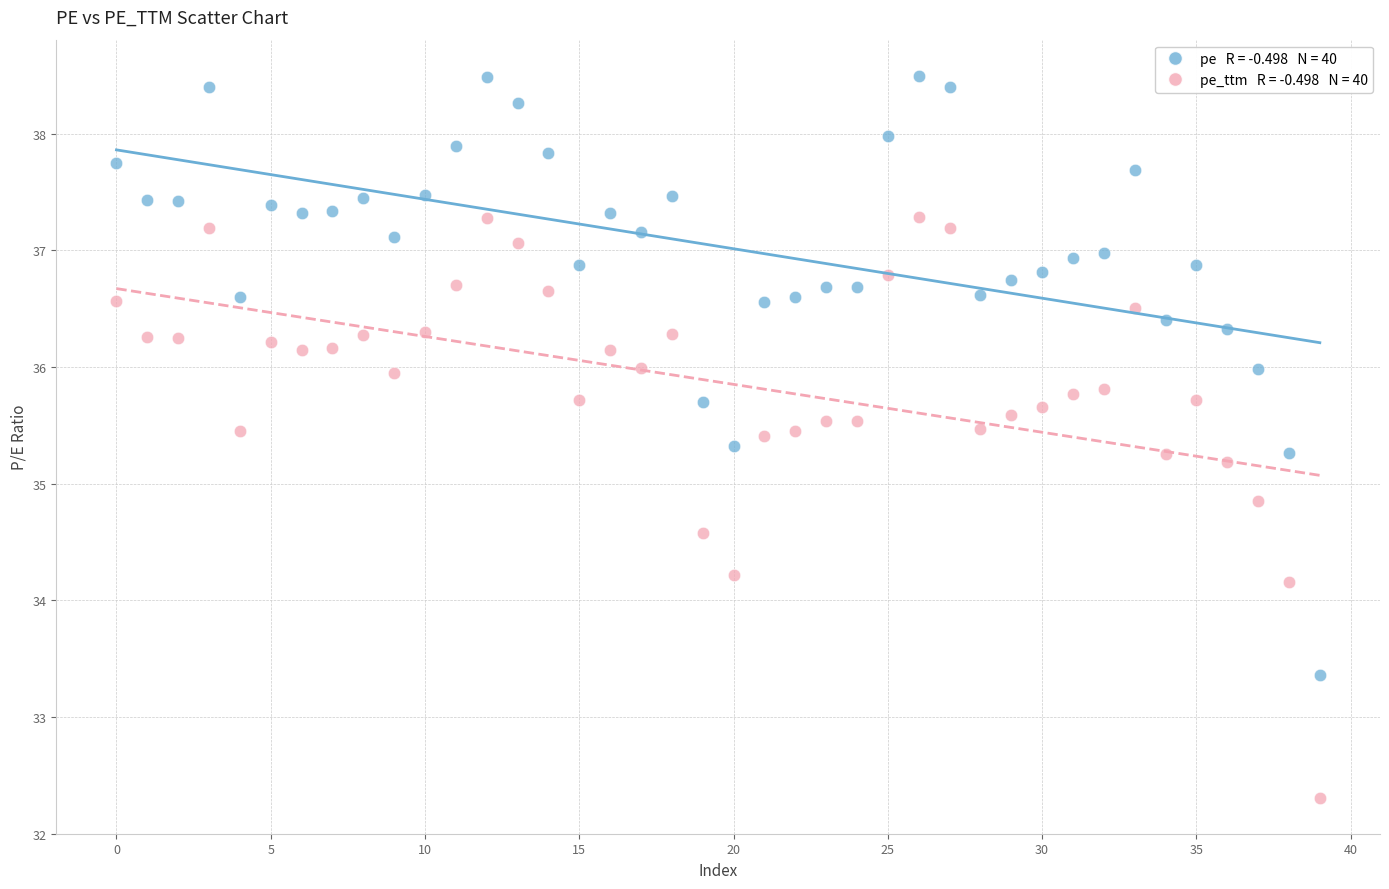

Across all data points, what is the range of Y values (max minus min)?

6.2